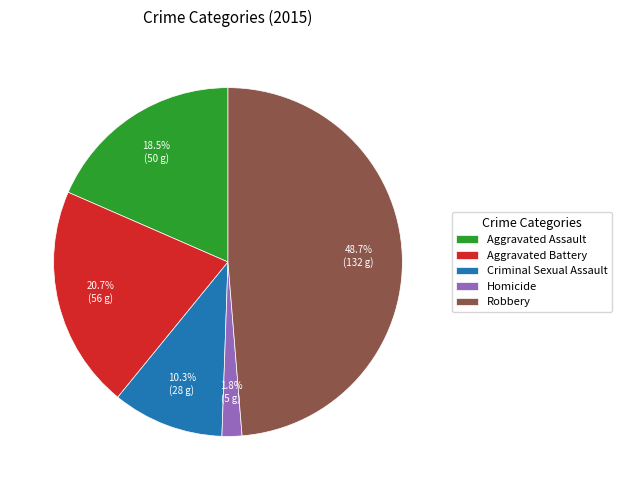

The Robbery slice represents 49% of the pie. True or false?

True